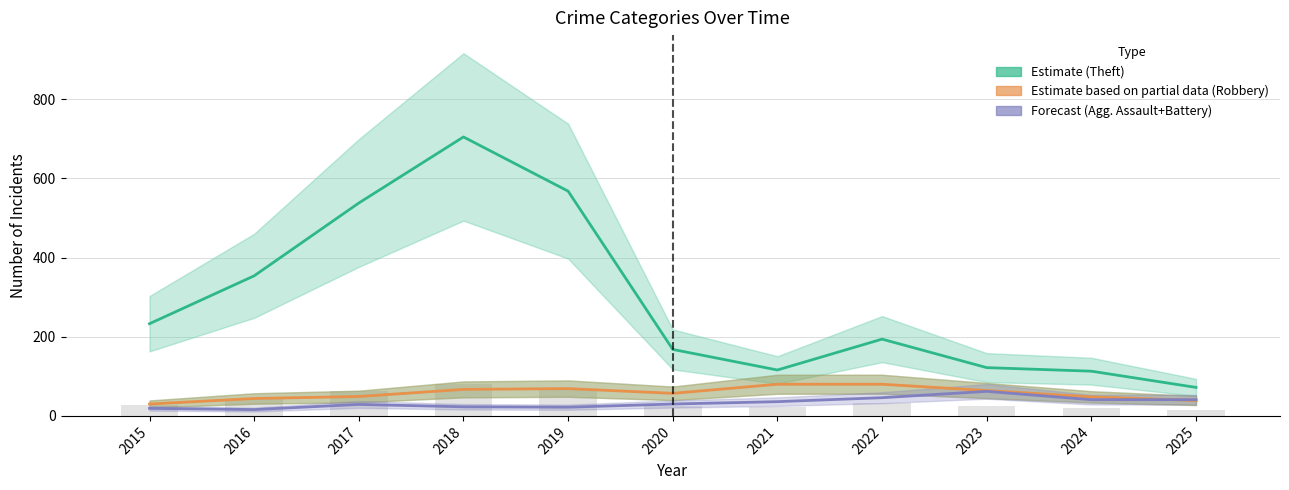

True or false: Theft (Estimate) has a value of 194 at 2022.

True